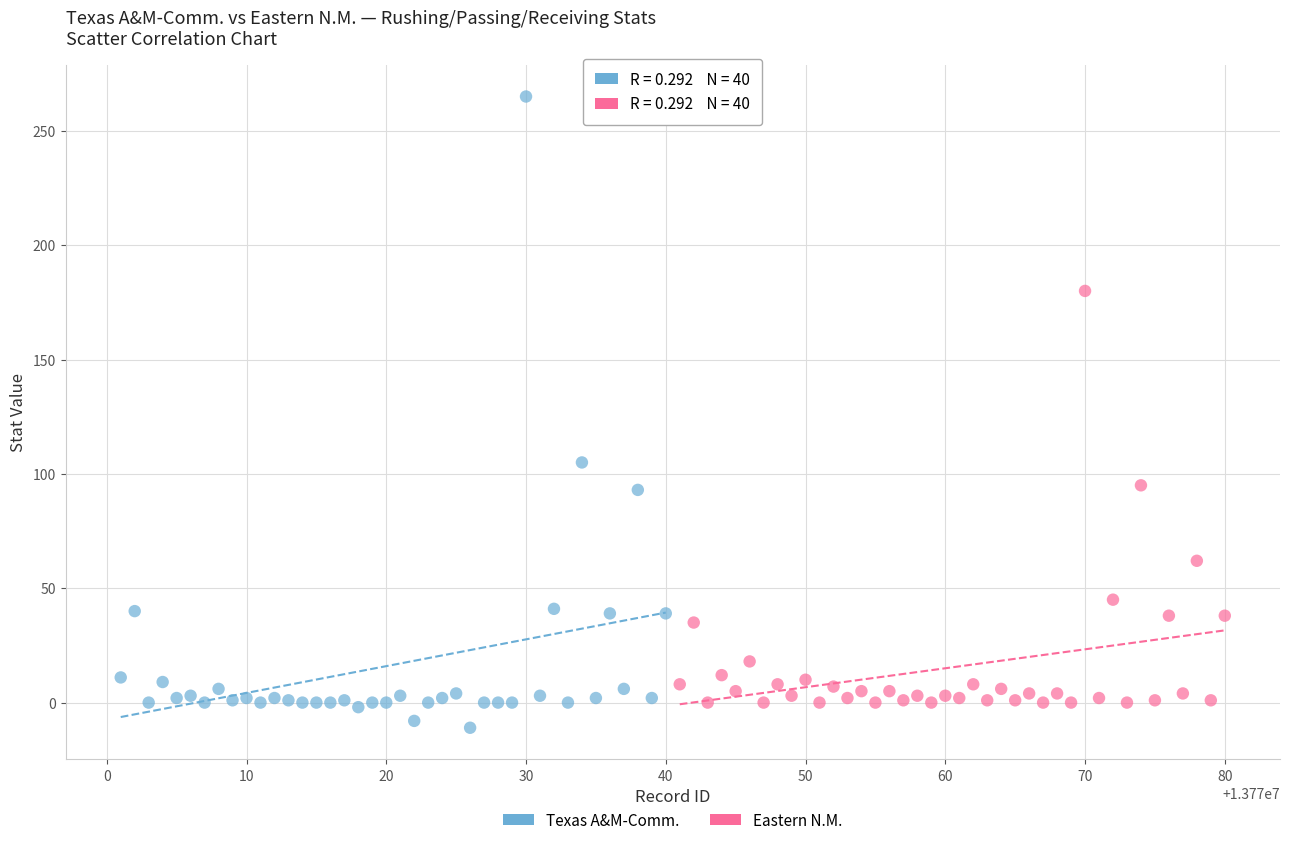

Which series reaches the maximum Y coordinate?

Texas A&M-Comm.